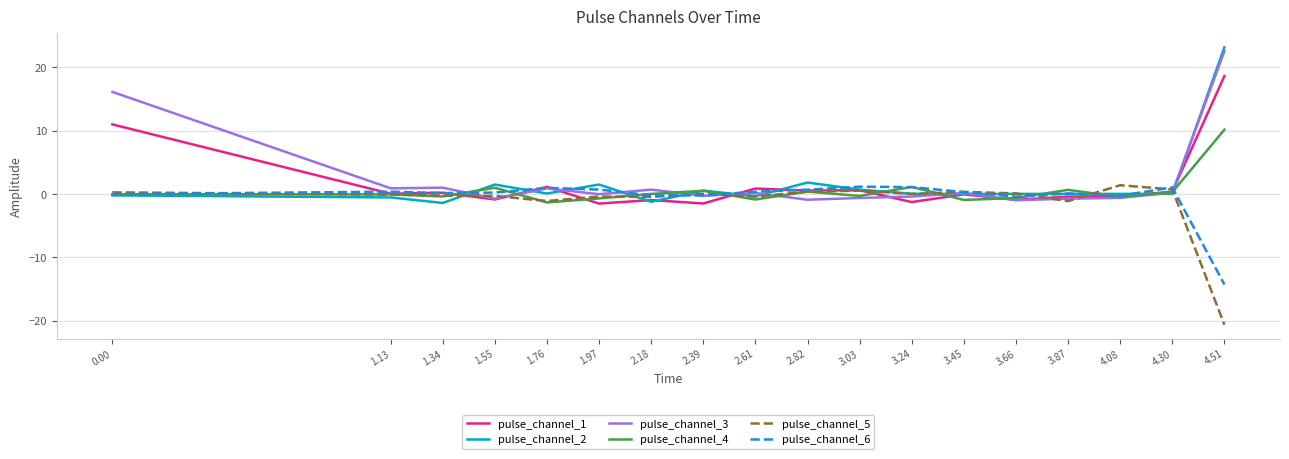

What is the lowest value of the pulse_channel_2 series?

-1.4